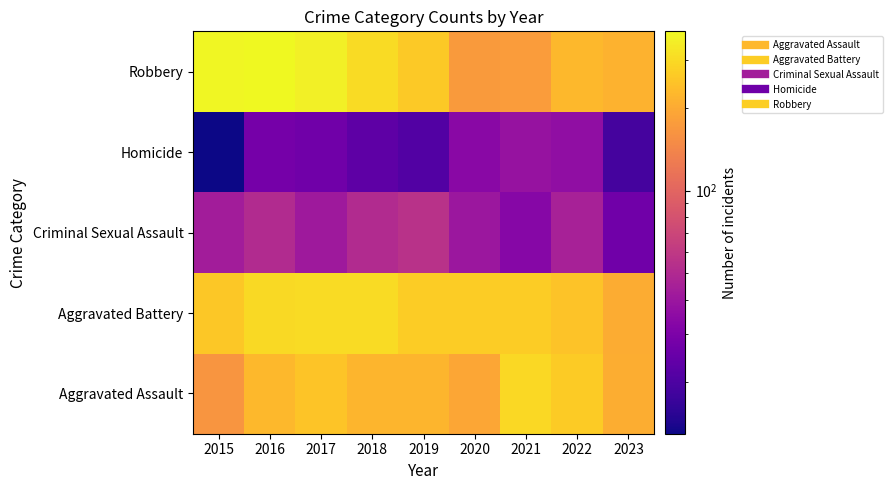

At 2023, list the series in order from smallest to largest.

Homicide, Criminal Sexual Assault, Aggravated Battery, Aggravated Assault, Robbery